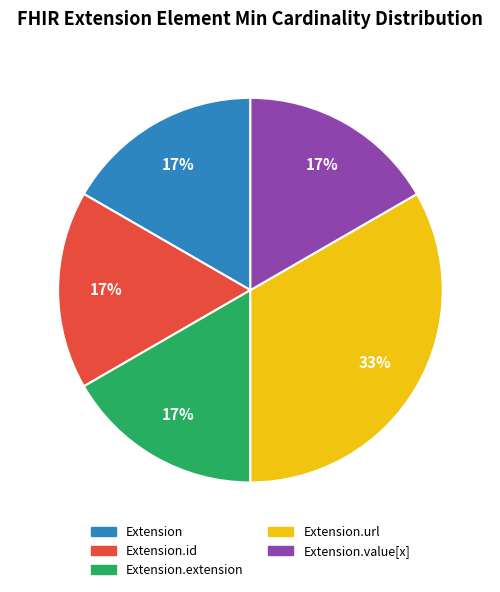

Is there any slice that represents more than half of the pie?

No